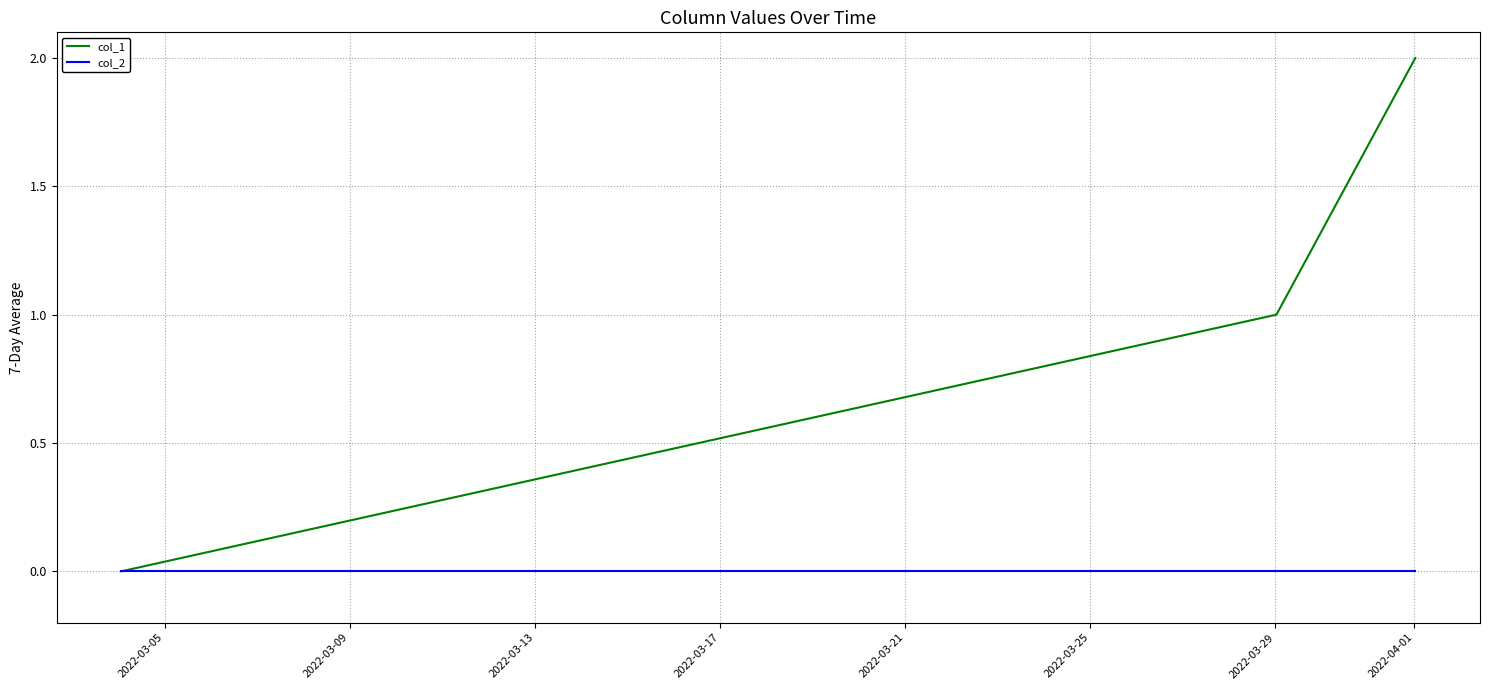

Which series has the largest total across all categories?

col_1